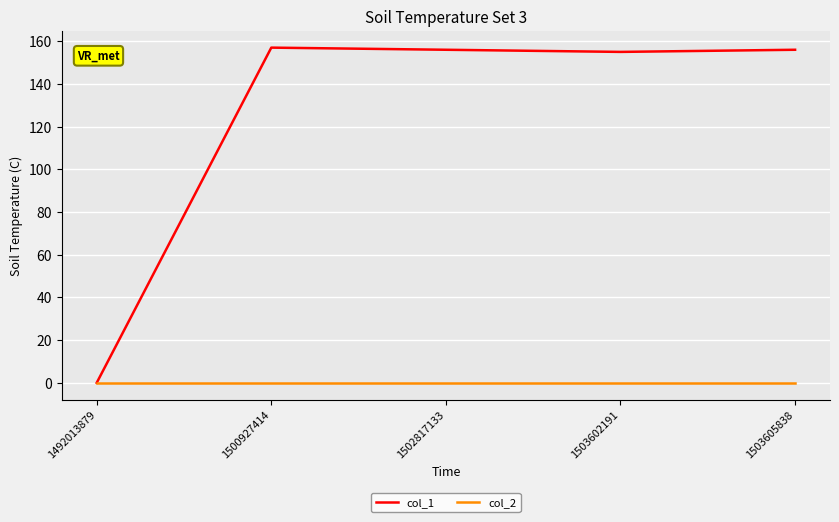

List the series in order of their overall mean, highest first.

col_1, col_2